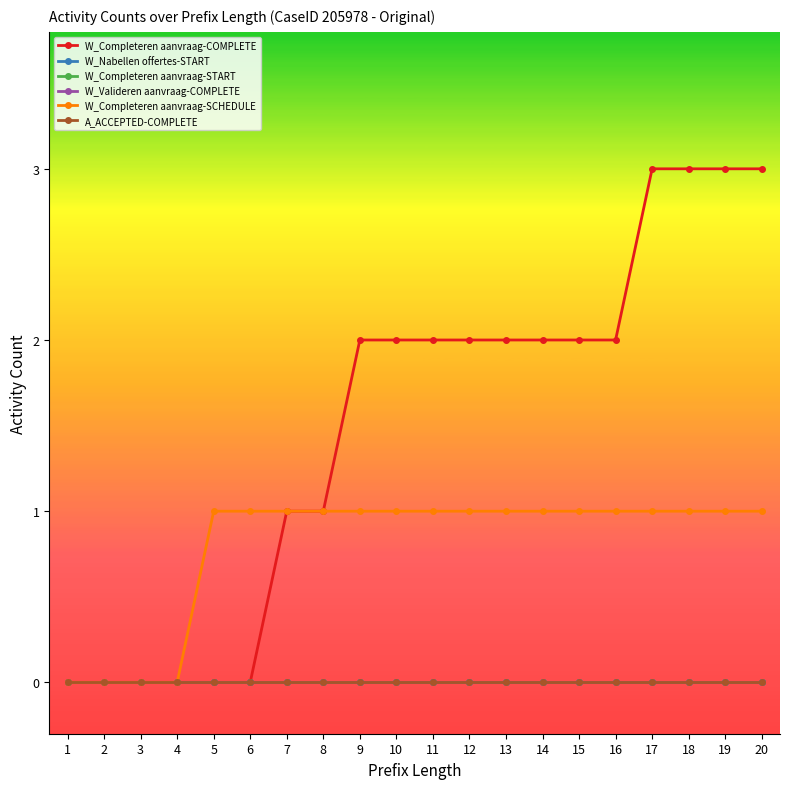

What is the total value across all series at 12?

3